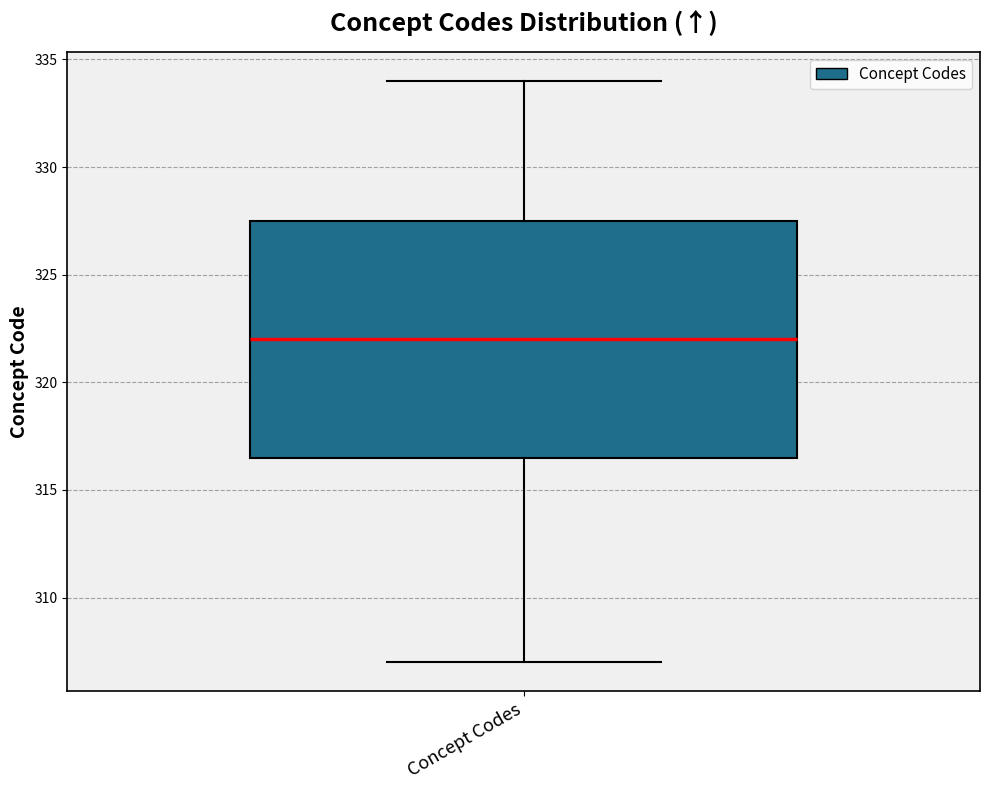

Transcribe this box plot: give where the median line is, the range the box spans, and where the two whiskers end, as read against the y-axis. The values are not printed on the chart, so give them approximately, as read against the axis.

median 322.0, box 316.5 to 327.5, whiskers 307.0 to 334.0